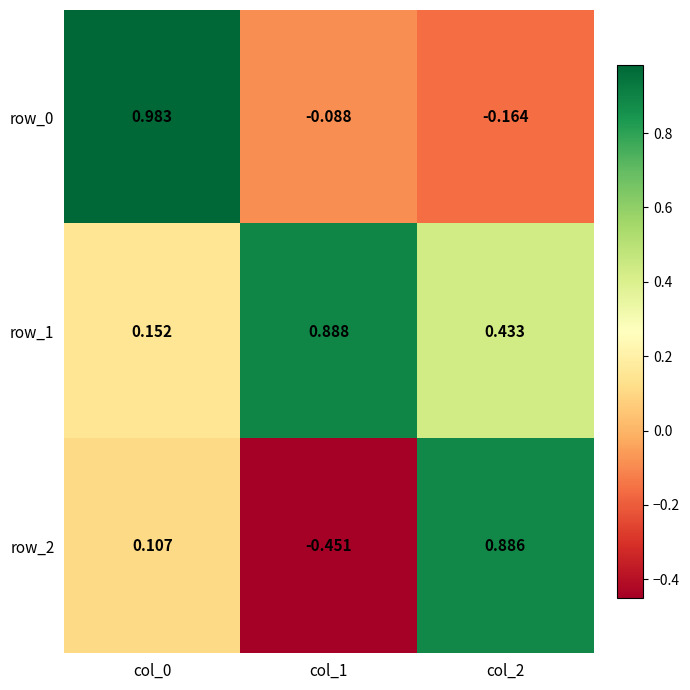

Where is row_0 nearest to the value 0?

col_1